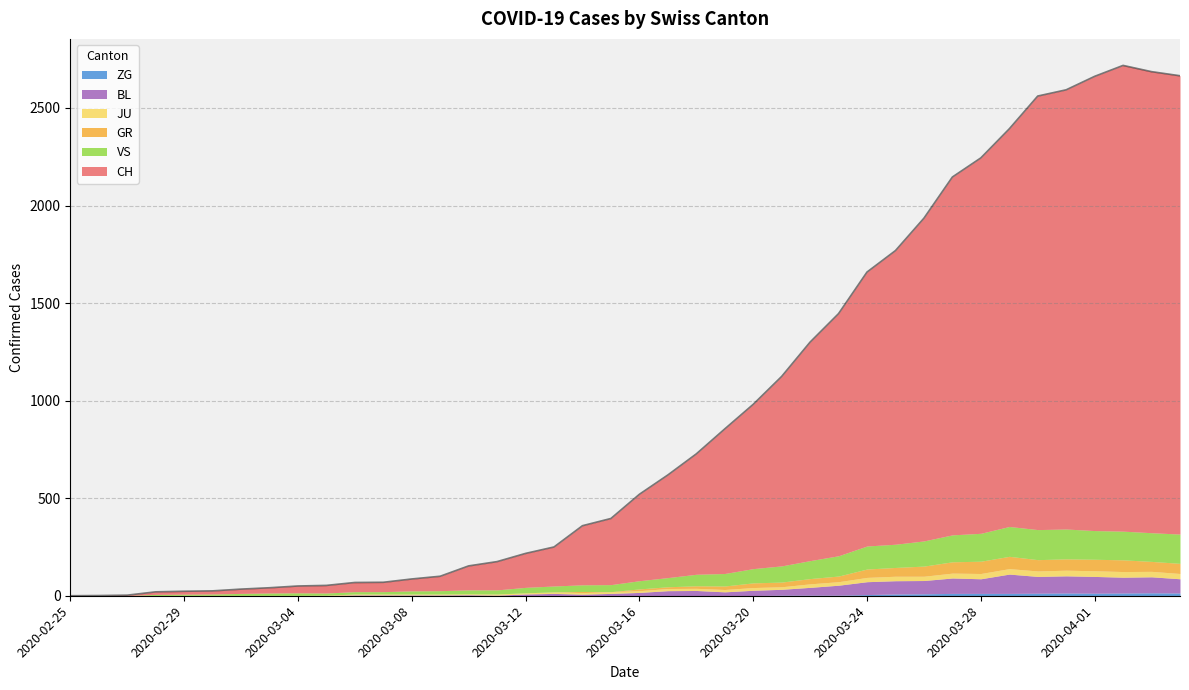

Between 2020-03-06 and 2020-04-01, which is larger?

2020-04-01